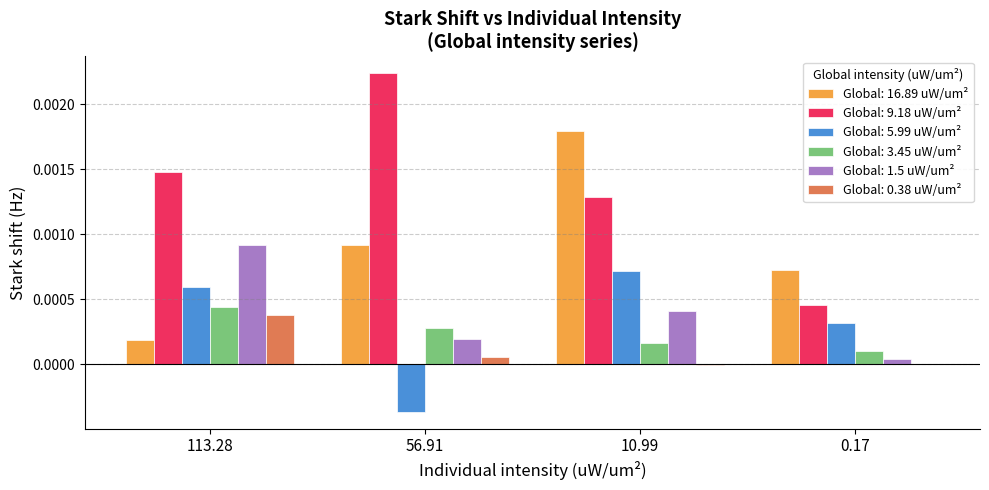

The value of Global: 5.99 uW/um² at 113.28 is 0.0. True or false?

True